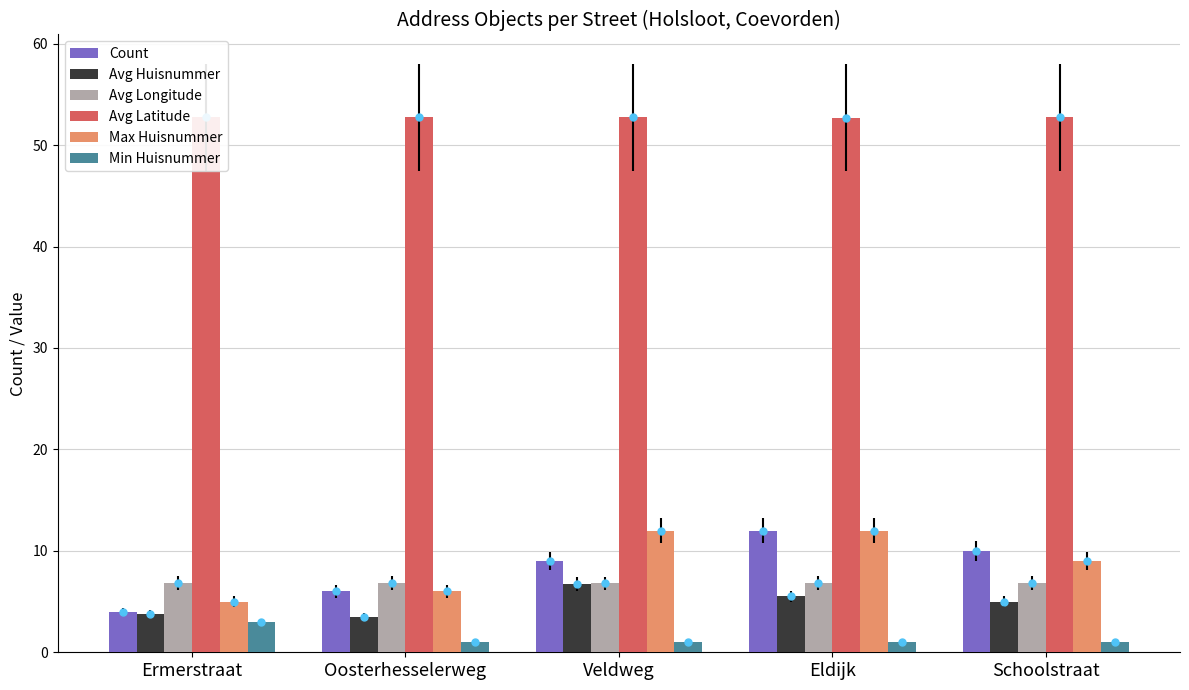

What is the value of the Avg Longitude bar at the 4th from the left?

6.8